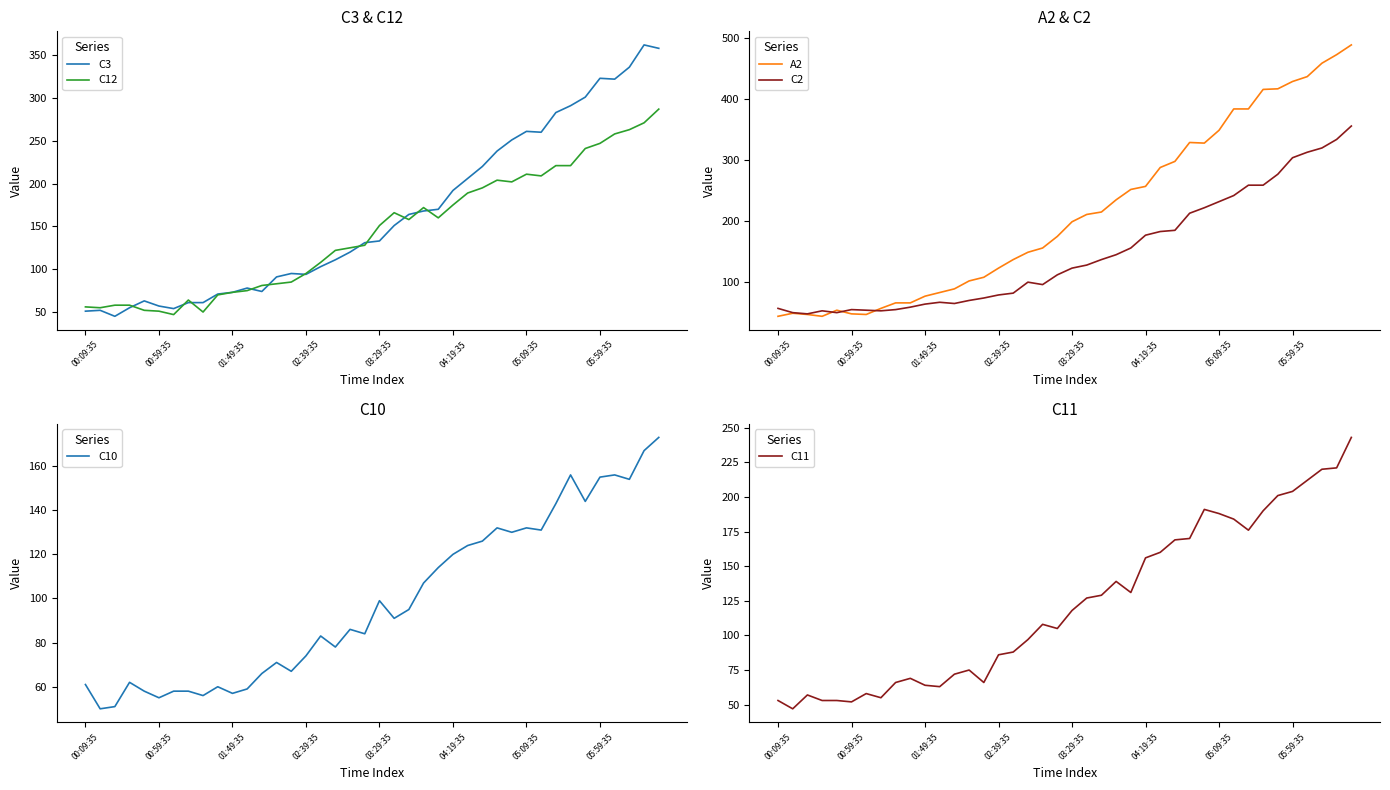

What is the minimum value for C12?

47